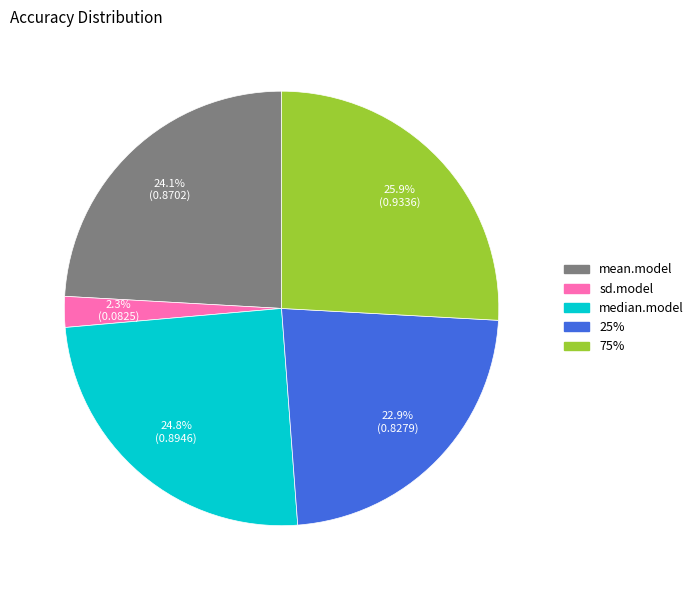

Do mean.model and median.model together represent more than half of the pie?

No